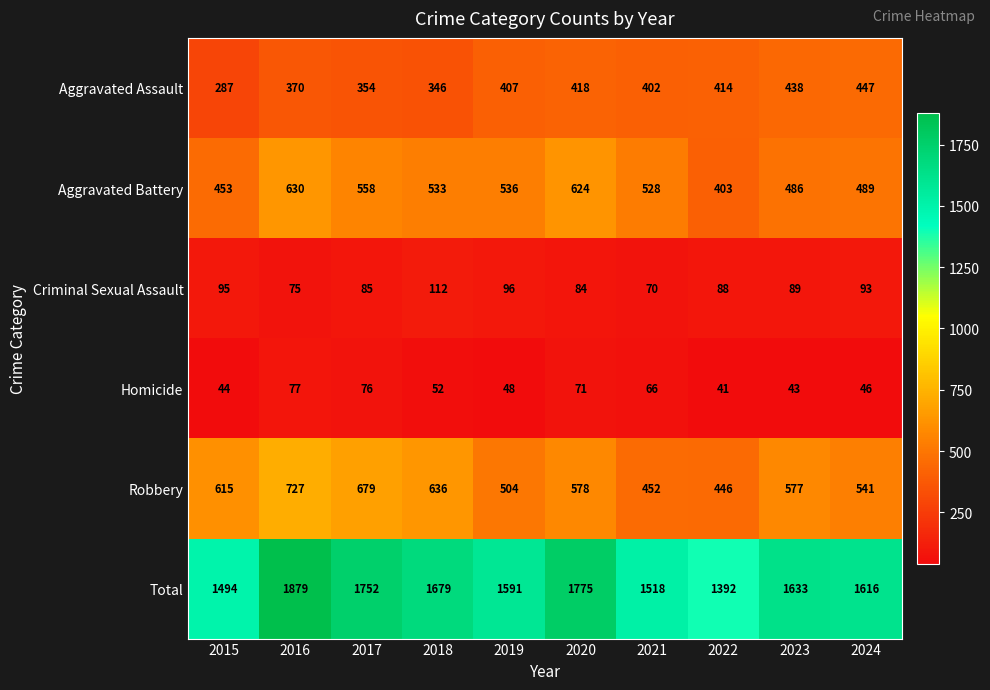

Which label corresponds to the largest value in the chart?

2016